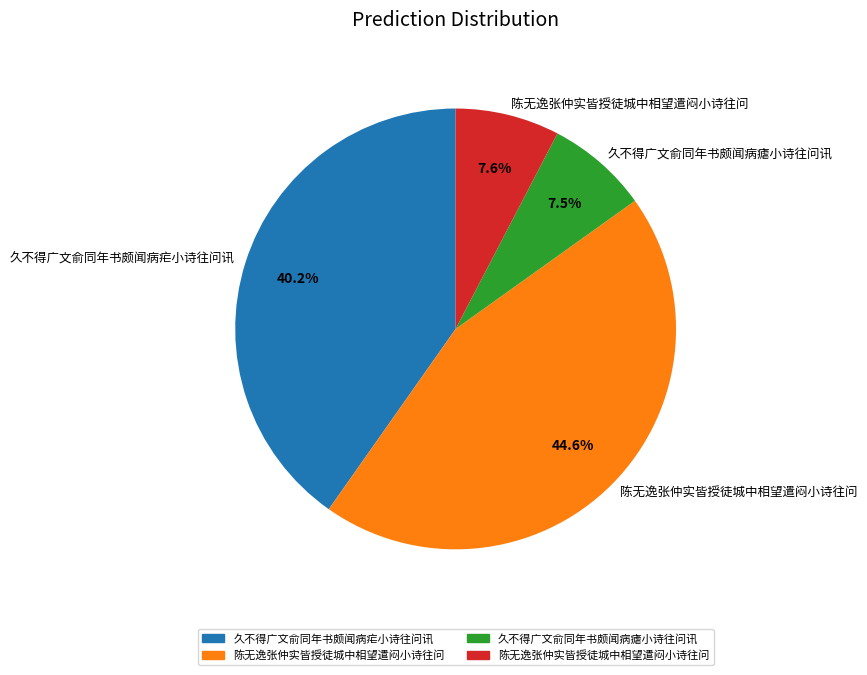

Is there a majority slice in this chart?

No